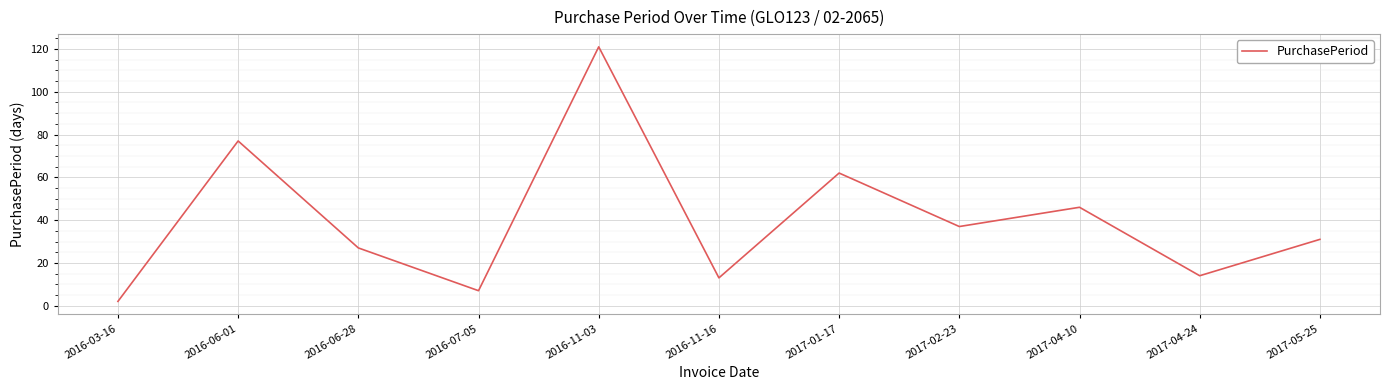

What is the ratio of the value at 2016-07-05 to the value at 2016-06-28?

0.3